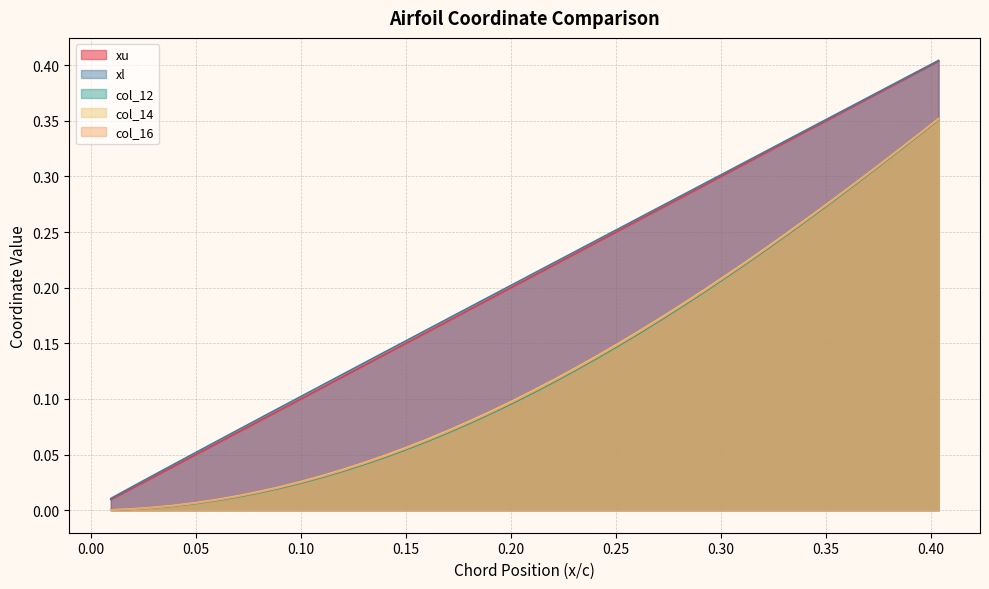

What are all the series names shown in the legend?

xu, xl, col_12, col_14, col_16